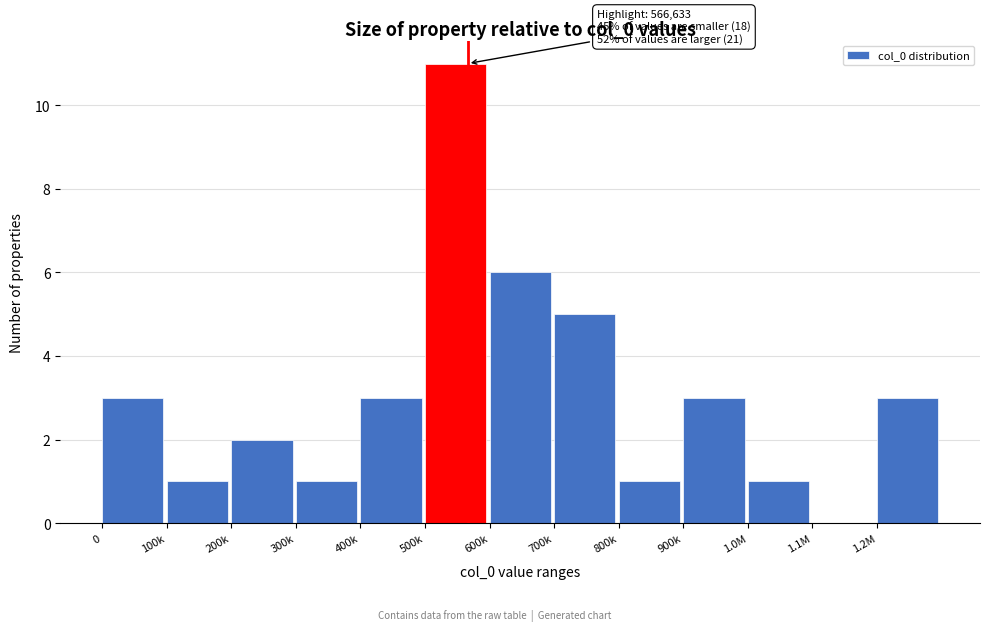

Reading right to left, list all the values displayed in this chart.

1.2M=3	1.1M=0	1.0M=1	900k=3	800k=1	700k=5	600k=6	500k=11	400k=3	300k=1	200k=2	100k=1	0=3